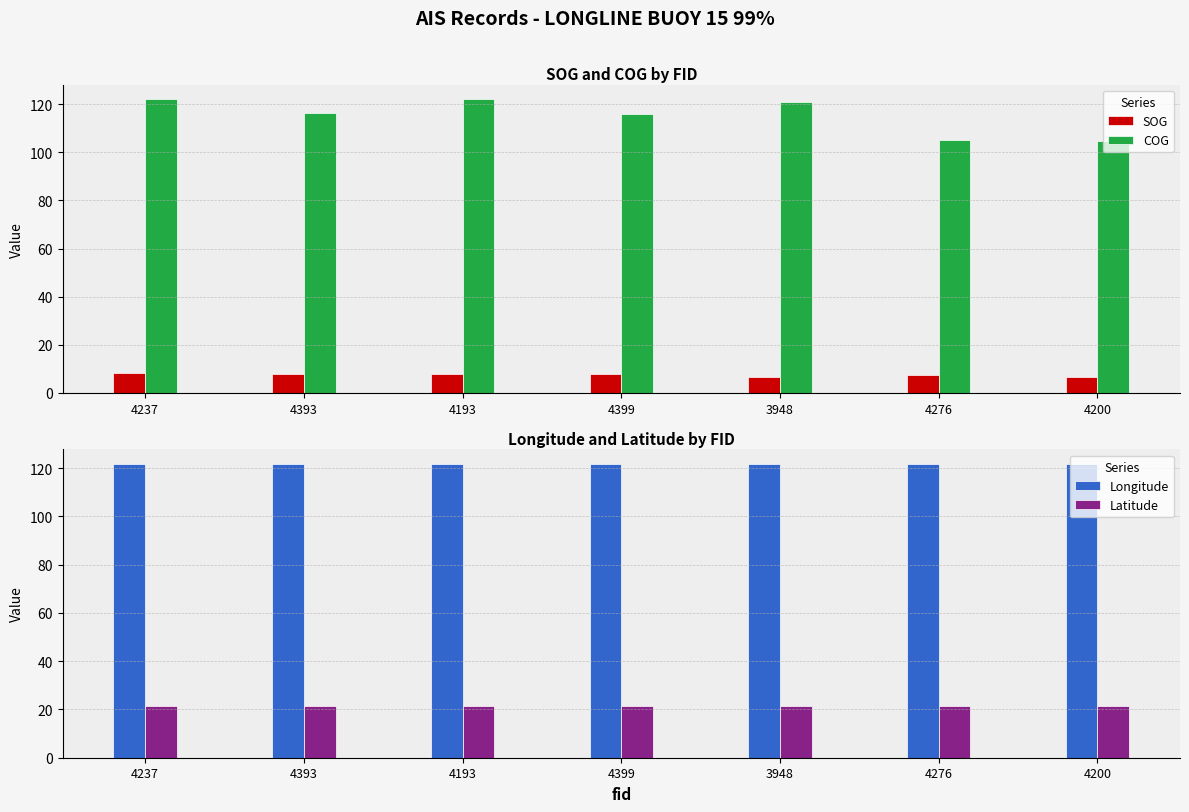

Is the value of COG at 4399 greater than the value of Latitude at 4237?

Yes